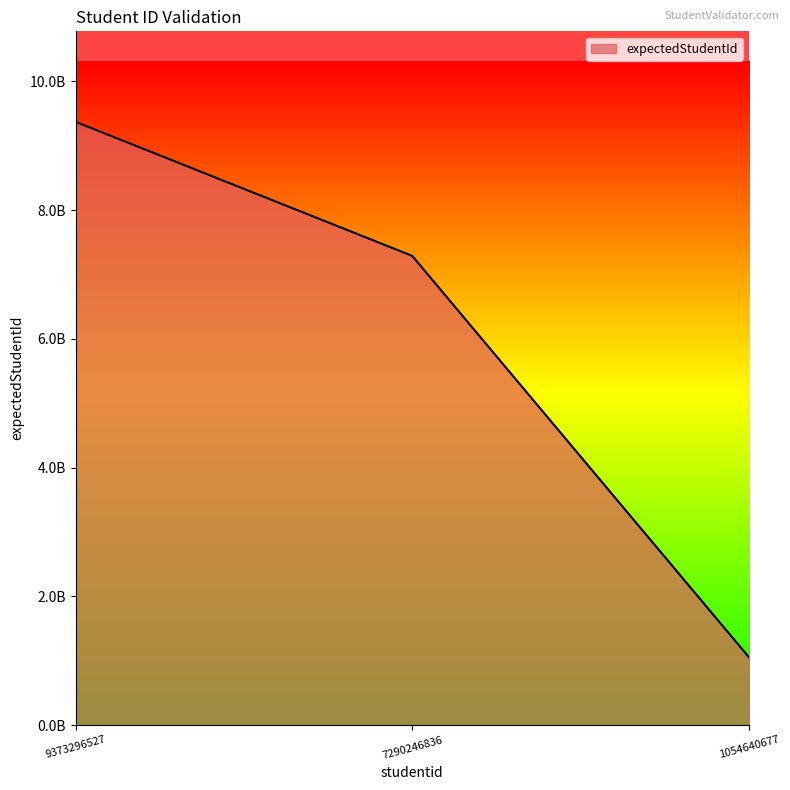

Where is the data nearest to the value 5213968602?

7290246836